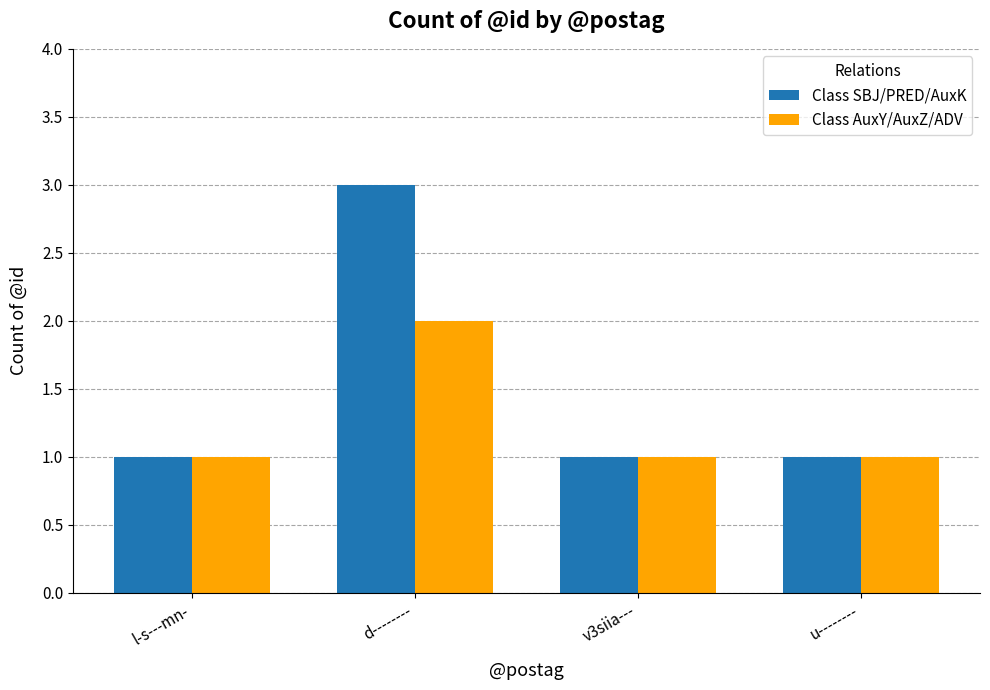

Is it true that Class SBJ/PRED/AuxK equals 2 at l-s---mn-?

False